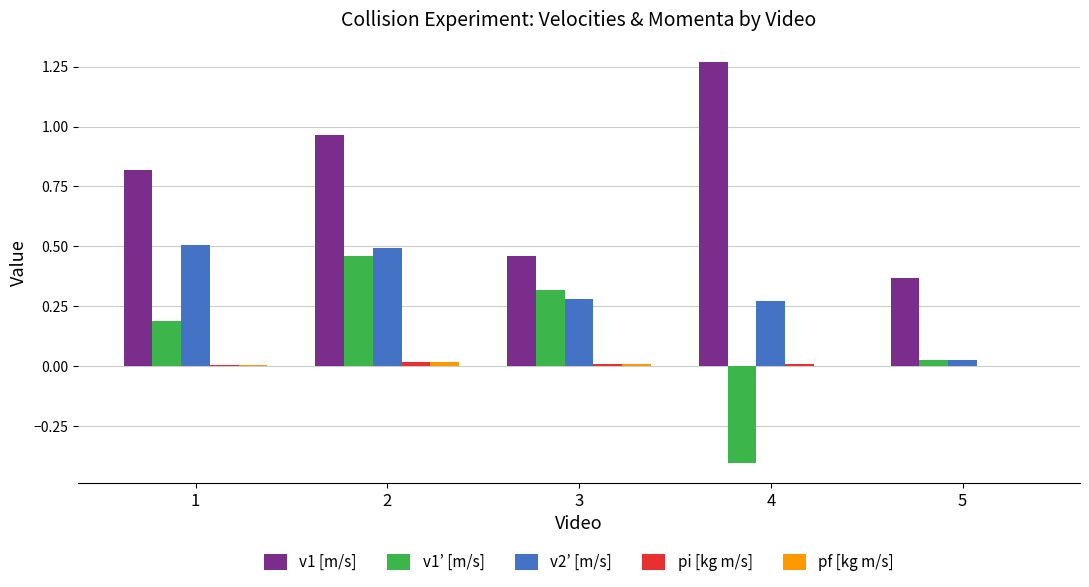

At which category does the chart reach its peak across all series?

4